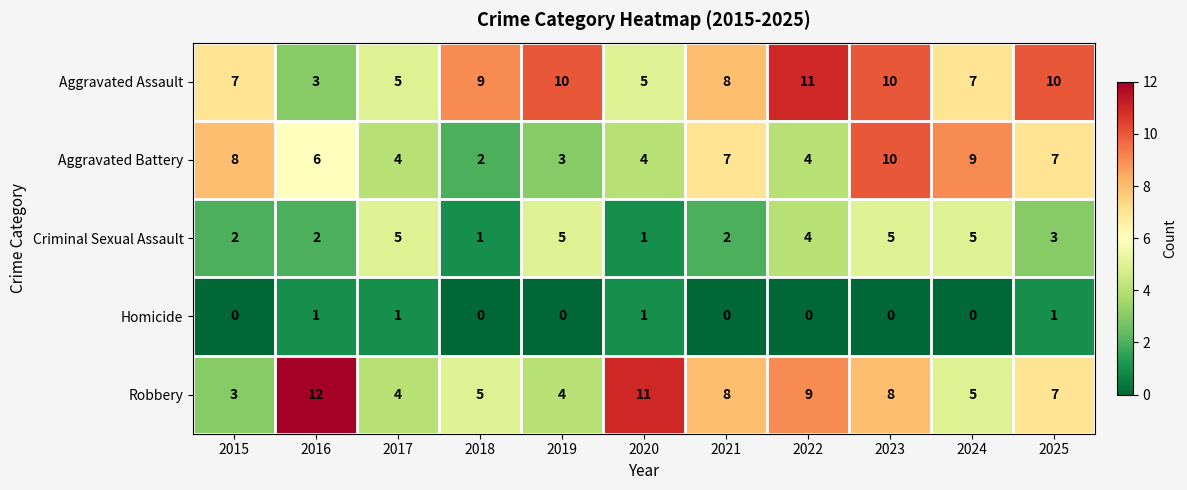

How many data points in Homicide are above 0?

4